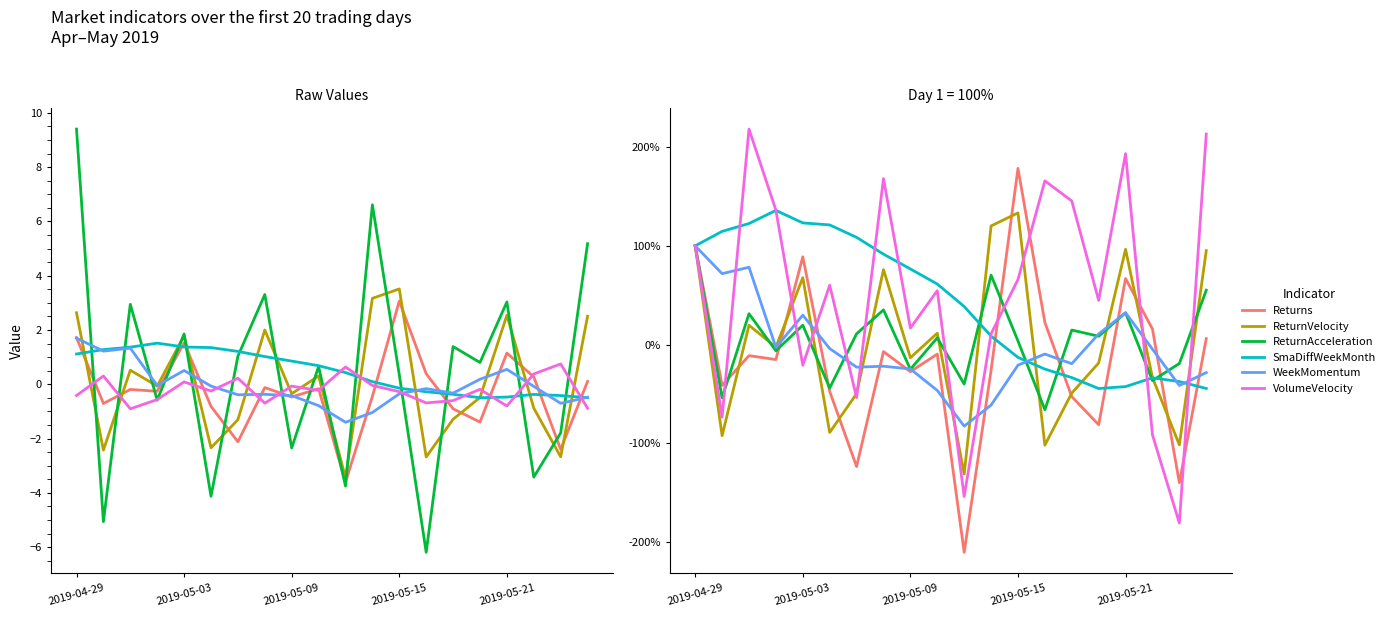

How many values in the VolumeVelocity series exceed 60?

10